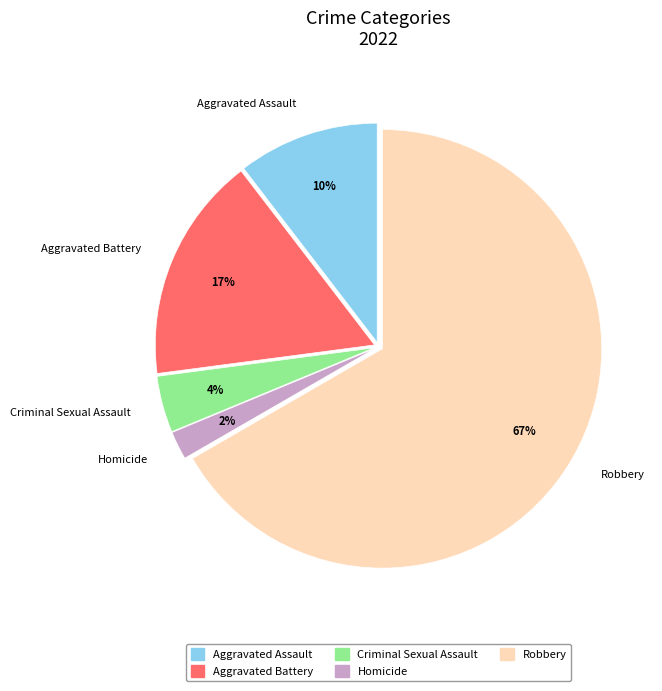

True or false: Homicide accounts for 2% of the total.

True